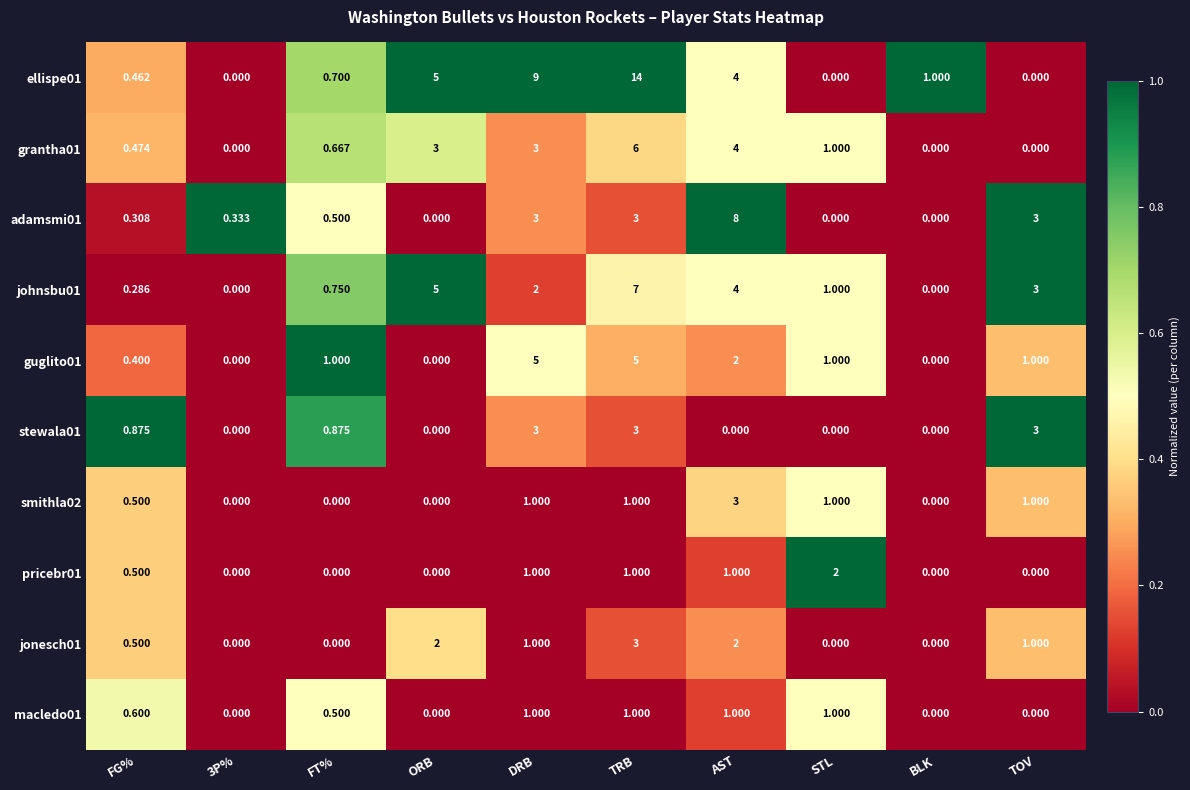

How many positive values does the ellispe01 series have?

7